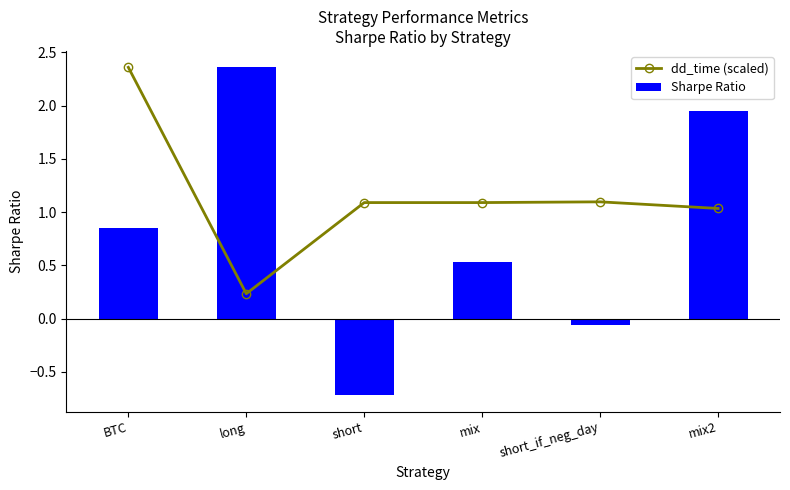

What position from the right is mix2?

1